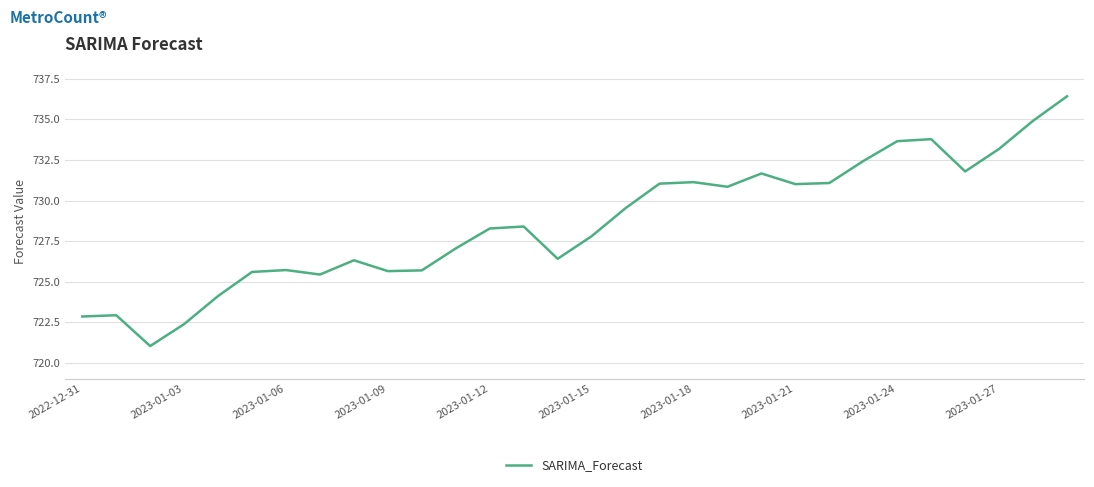

What is the greatest value displayed?

736.4